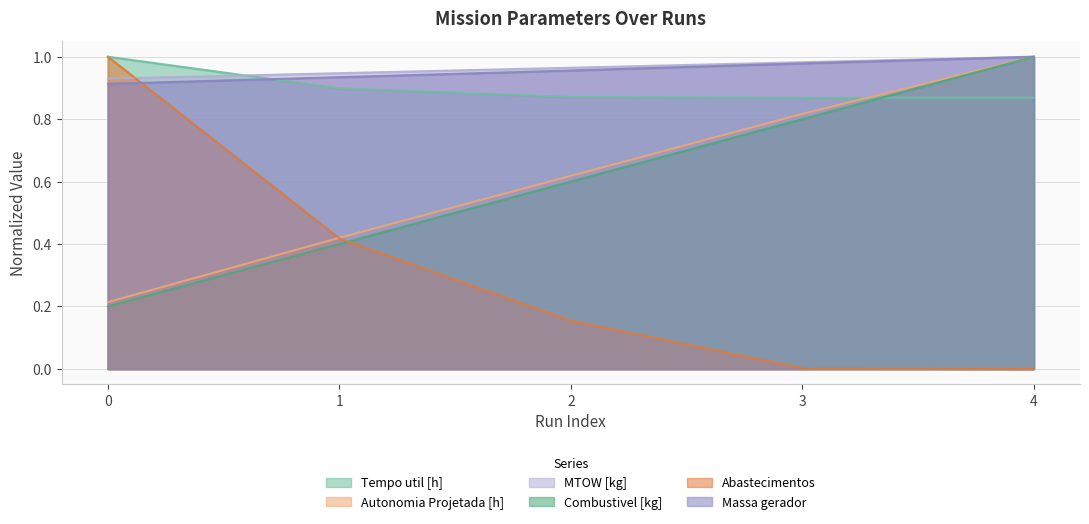

What is the difference between the highest and lowest values at 0?

0.8